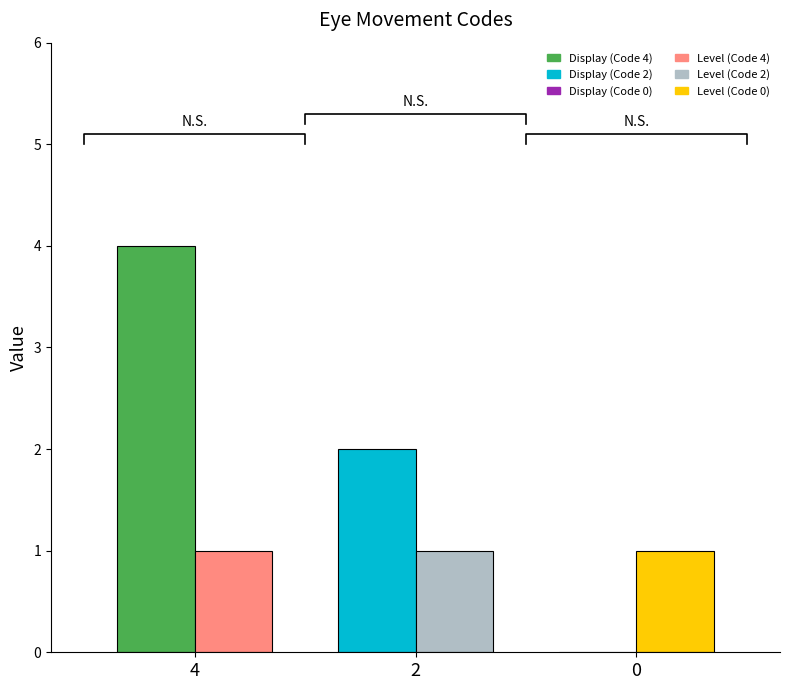

What is the spread (max minus min) of values at 0?

1